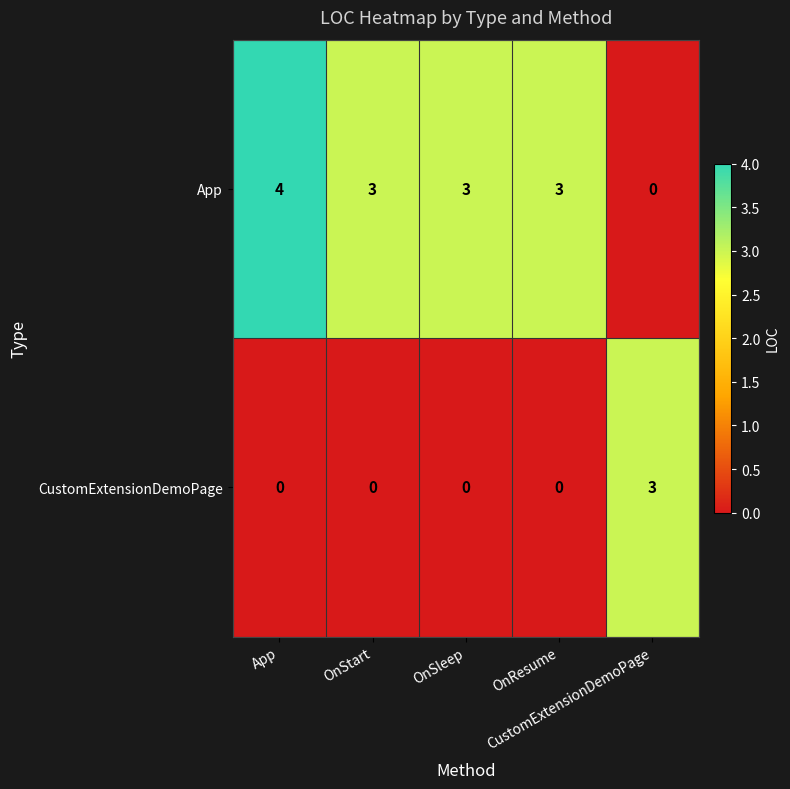

At how many categories does at least one series exceed 2?

5